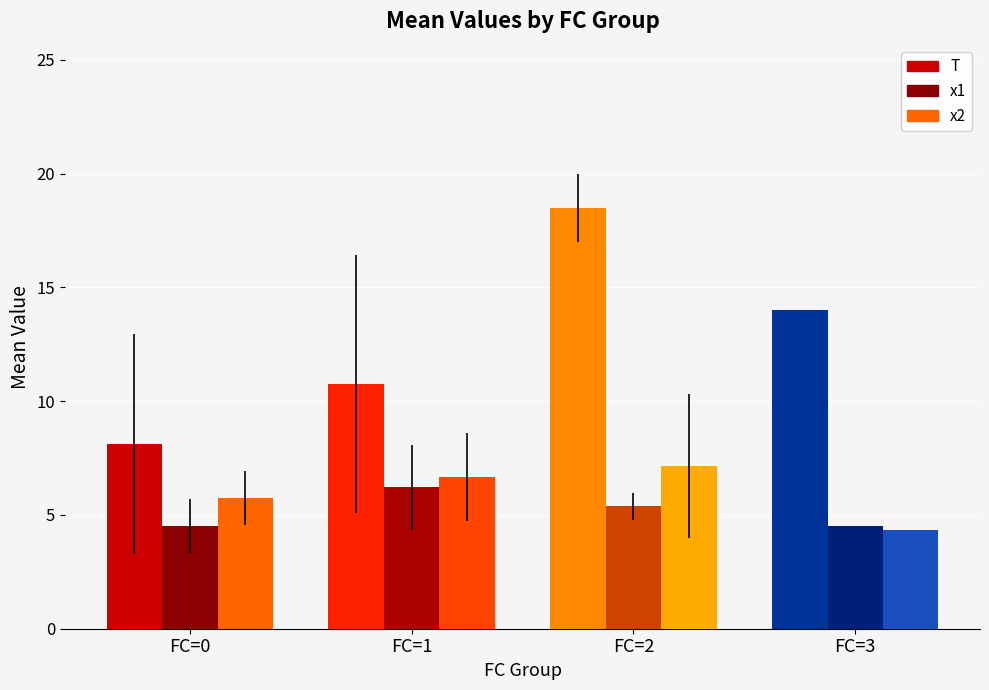

How many groups of bars are there?

4